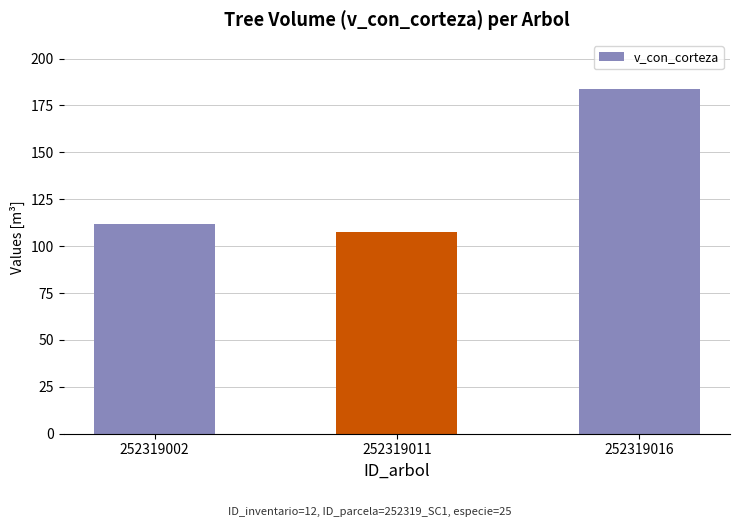

The value at 252319011 is 107.4. True or false?

True